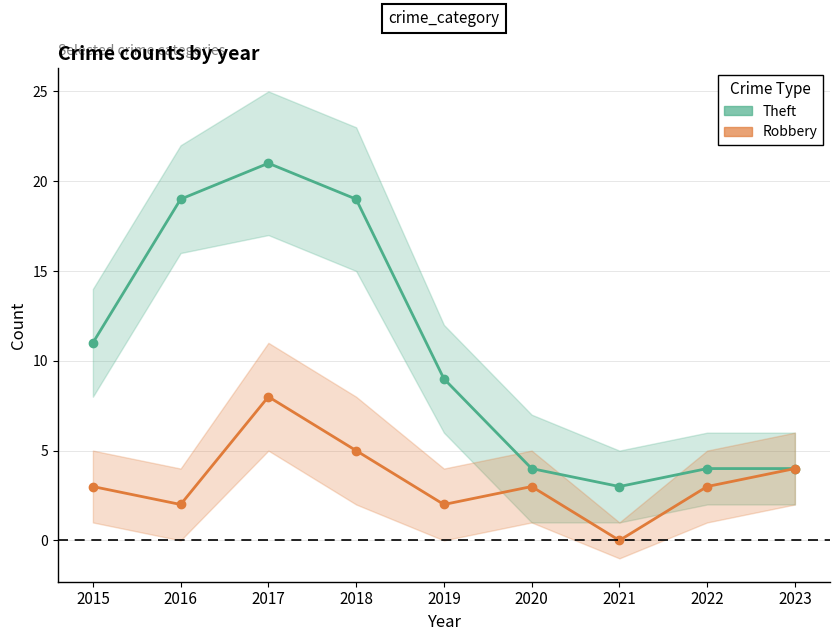

Which series has the largest range (max minus min)?

Theft